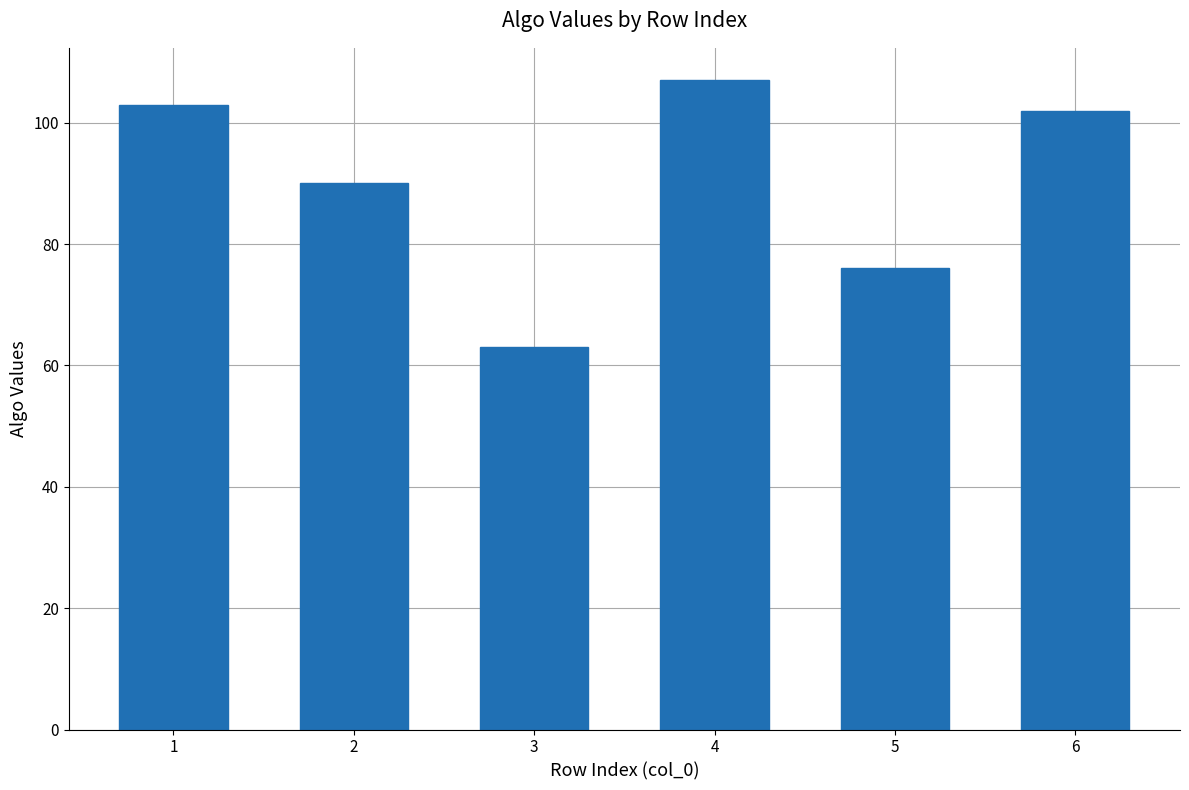

Which category has the lowest value across all series?

3